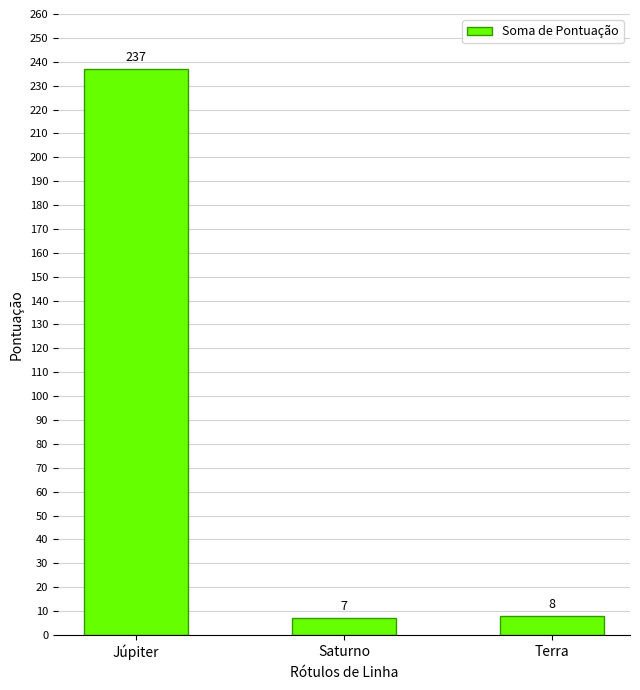

What is the ratio of the value at Júpiter to the value at Terra?

29.6